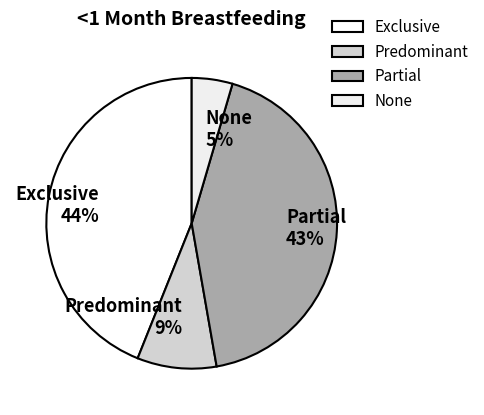

Is the sum of Predominant and None greater than half?

No